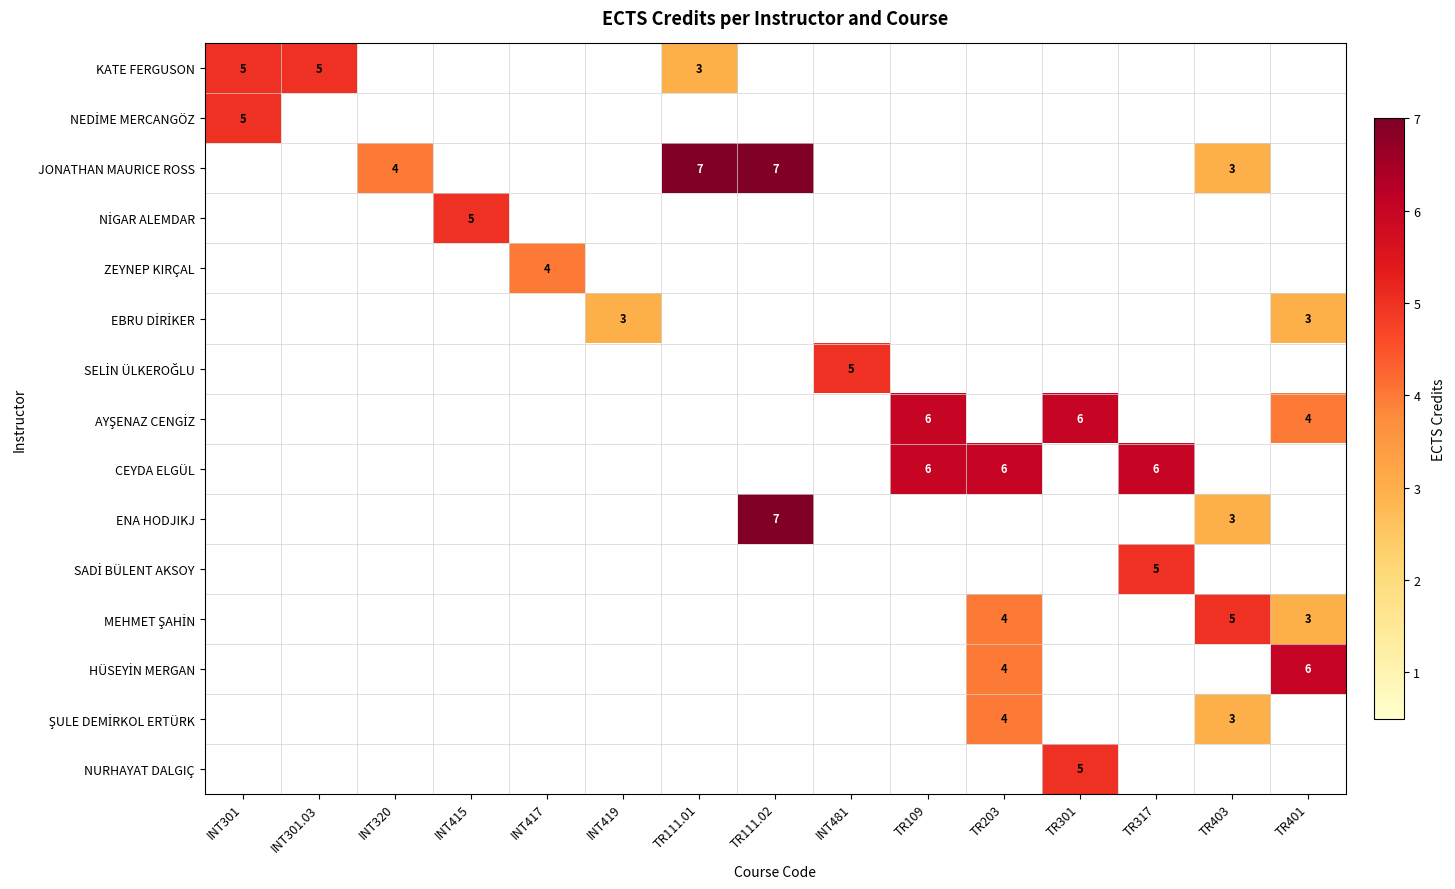

At how many categories does at least one series exceed 3?

14